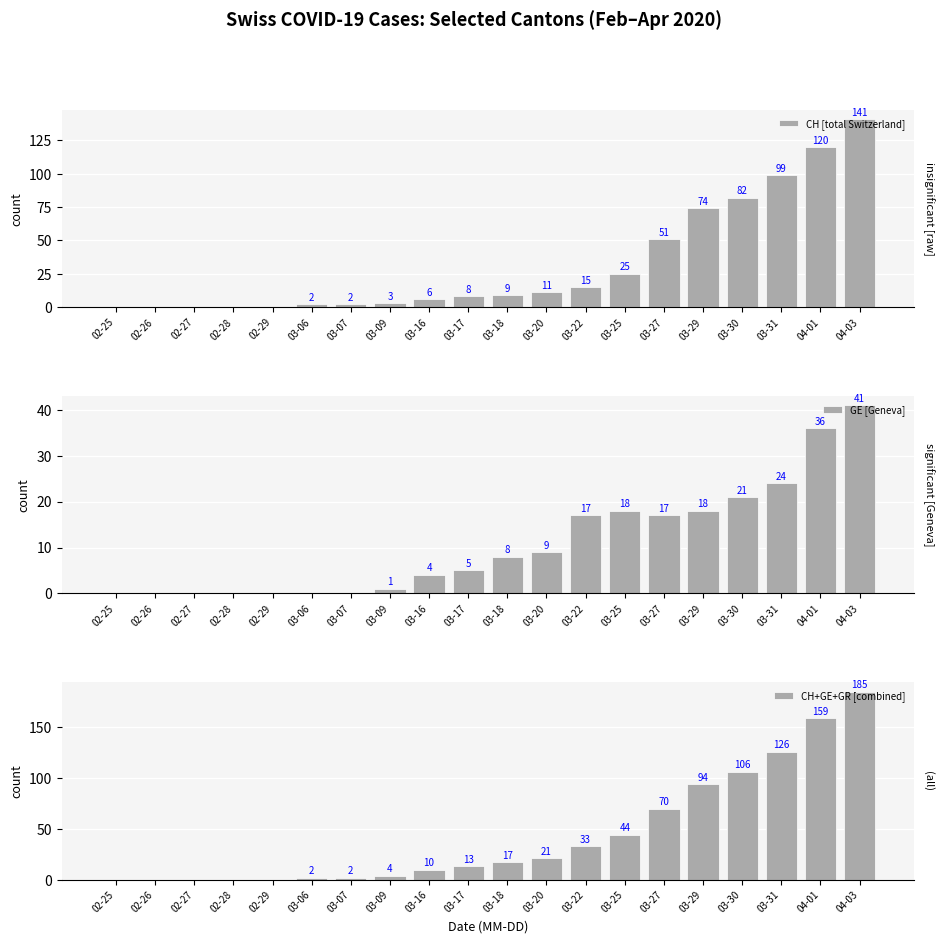

The GE [Geneva] series shows 8 at 03-18. True or false?

True